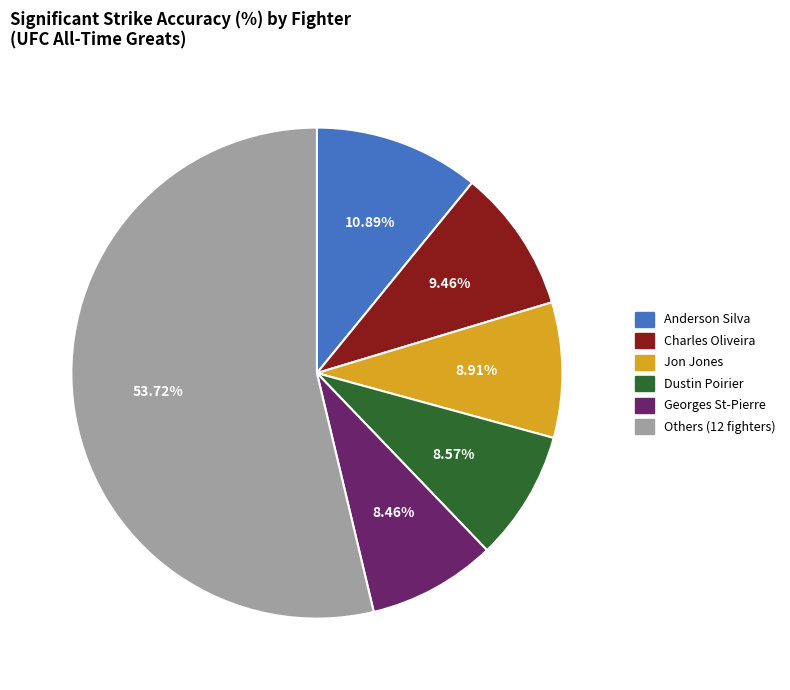

Is there a majority slice in this chart?

Yes